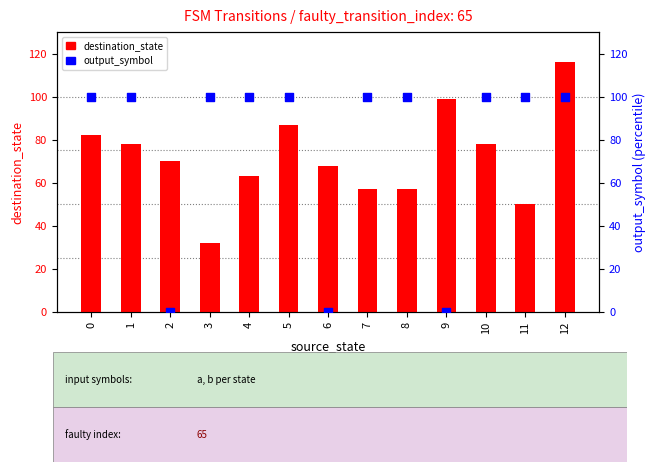

Which series has the largest Y range (max minus min)?

output_symbol